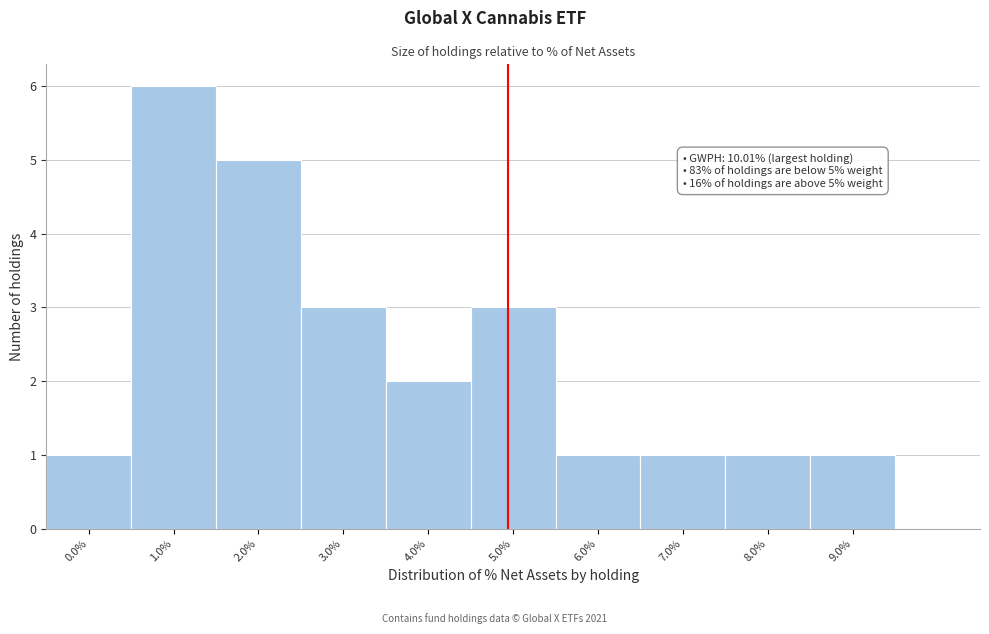

Reading left to right, list all the values displayed in this chart.

0.0%=1	1.0%=6	2.0%=5	3.0%=3	4.0%=2	5.0%=3	6.0%=1	7.0%=1	8.0%=1	9.0%=1